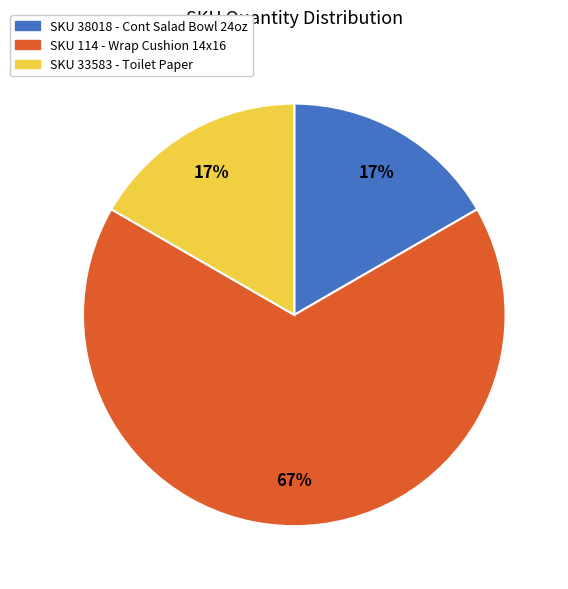

Is there a majority slice in this chart?

Yes